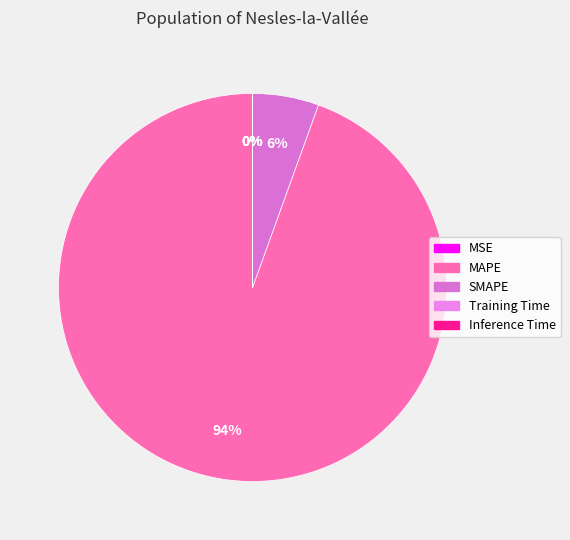

To the nearest percent, what is the difference between the Inference Time and MAPE slice percentages?

94%